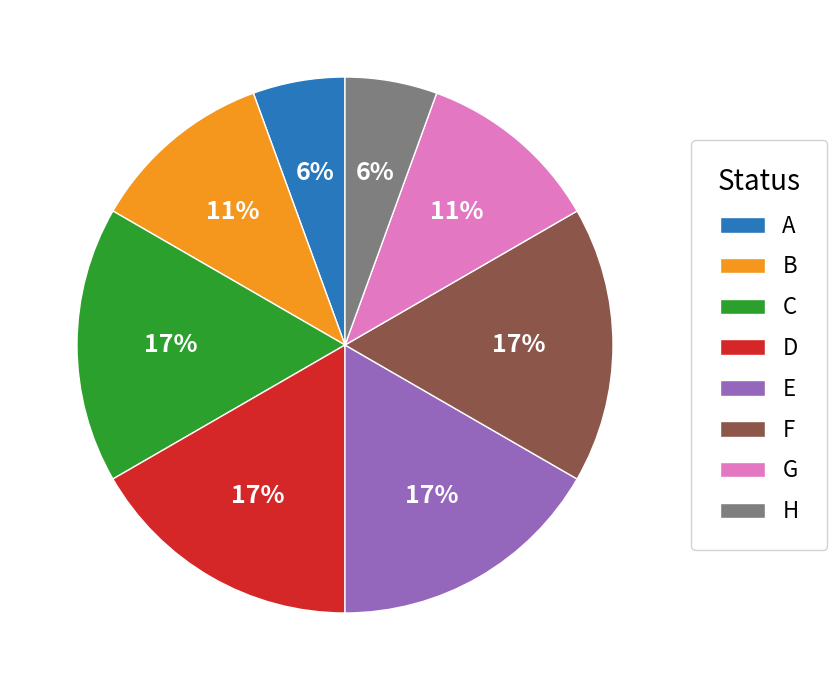

To the nearest percent, what is the combined percentage of B and G?

22%